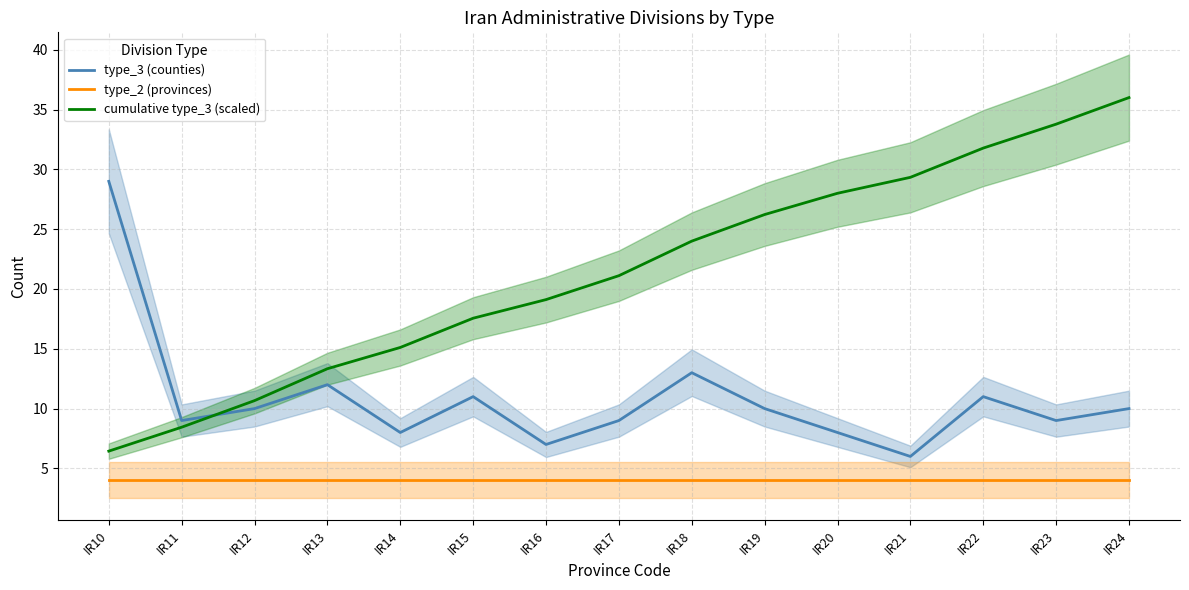

Is the value of cumulative type_3 (scaled) at IR10 greater than the value of type_3 (counties) at IR23?

No